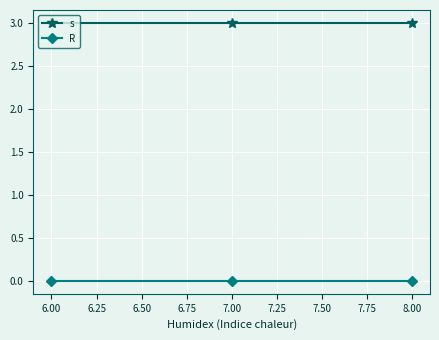

How many lines are shown in the chart?

2